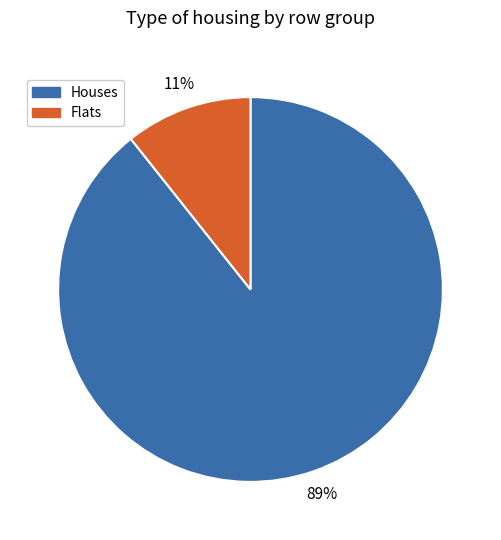

Which category has the smallest portion of the pie?

Flats